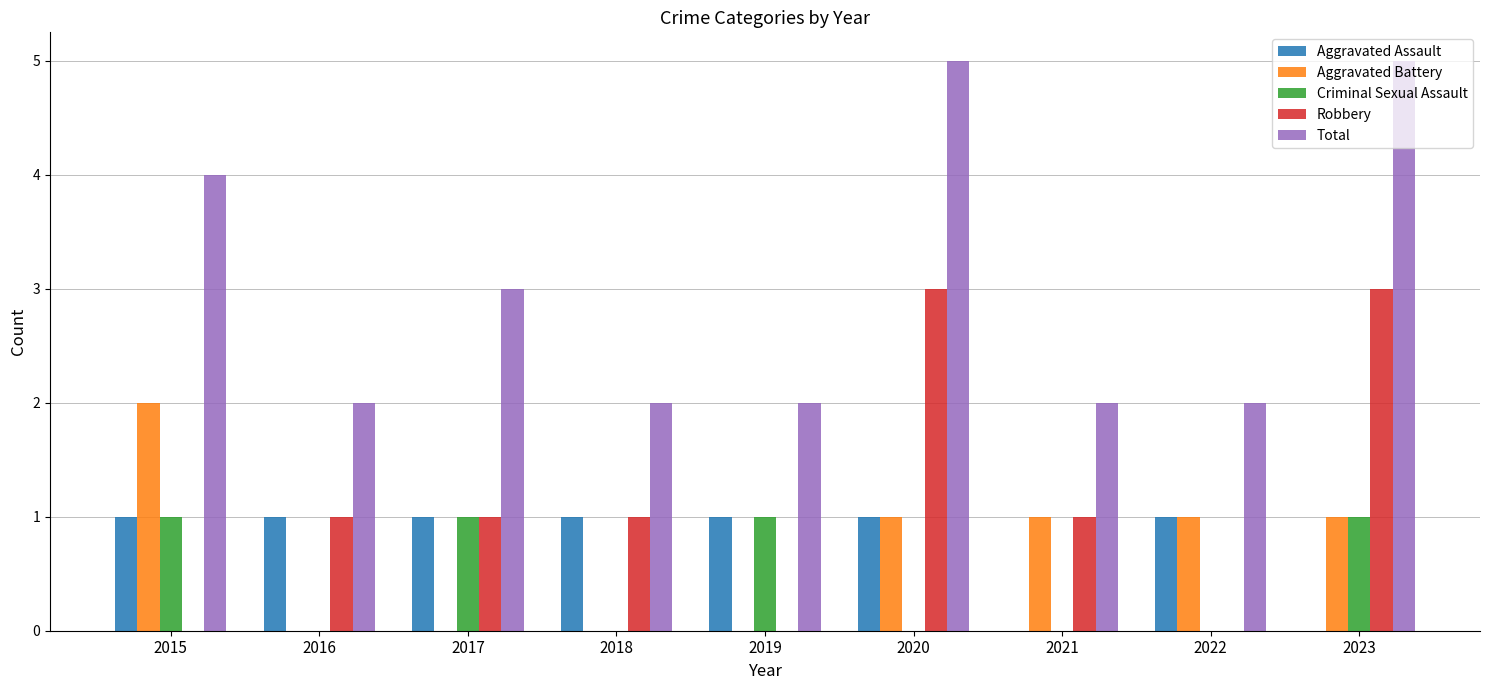

The value of Total at 2021 is 3. True or false?

False